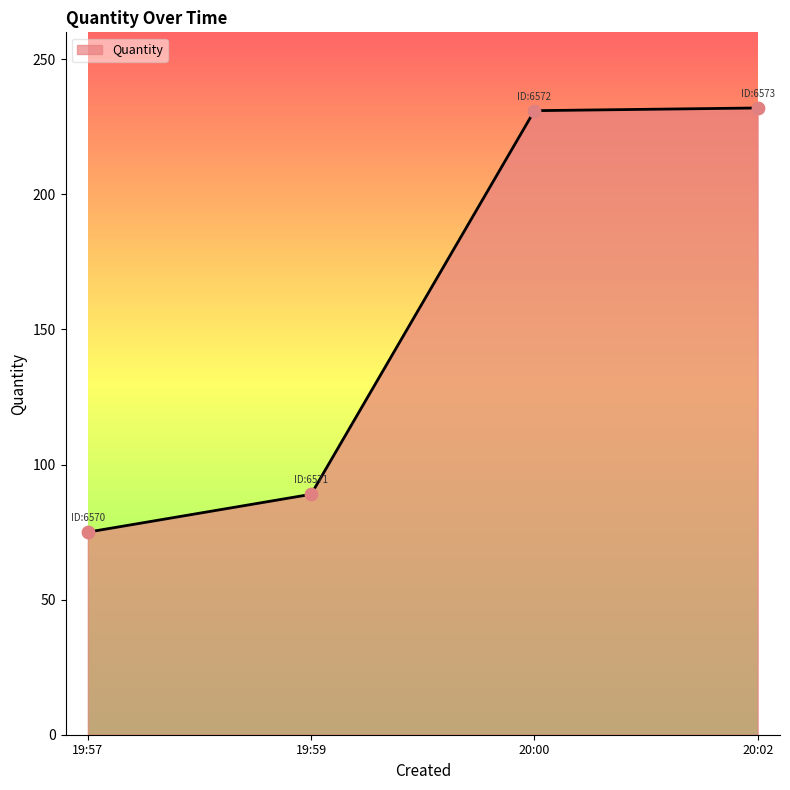

Between 19:57 and 20:02, which is larger?

20:02